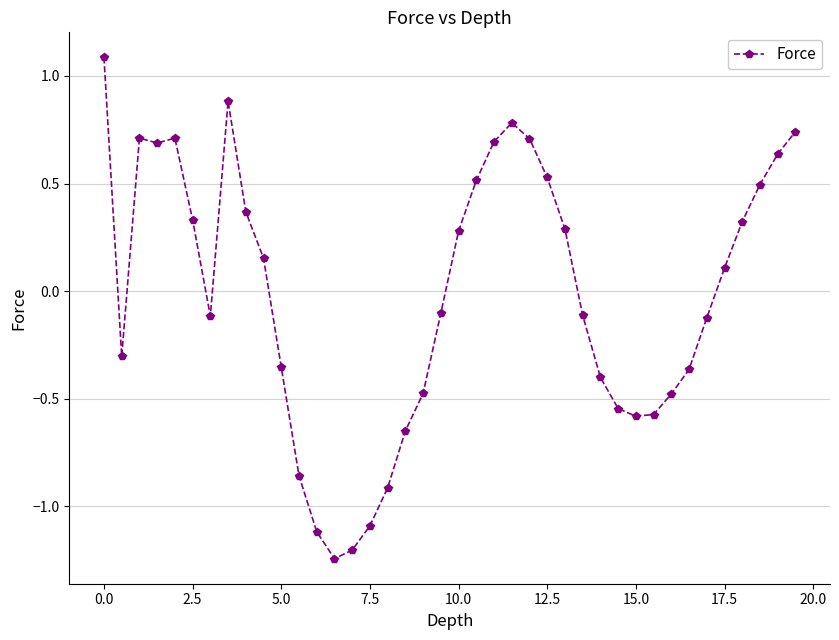

What is the greatest value displayed?

1.1